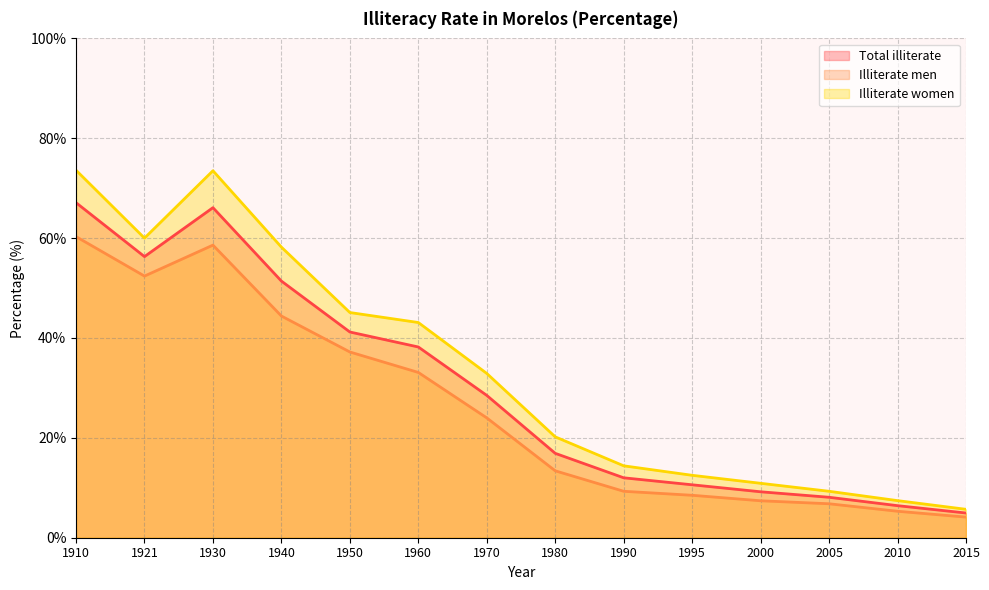

List the series in order of their overall mean, lowest first.

Illiterate men, Total illiterate, Illiterate women